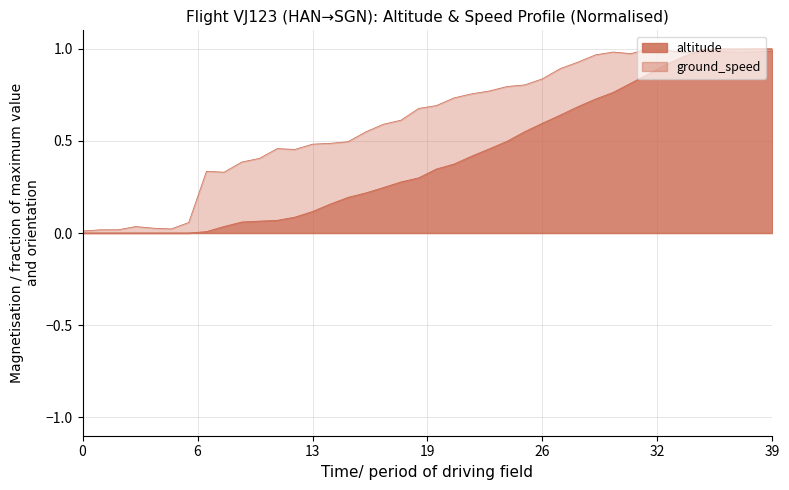

Is it true that altitude equals 0.3 at 1611643067?

False